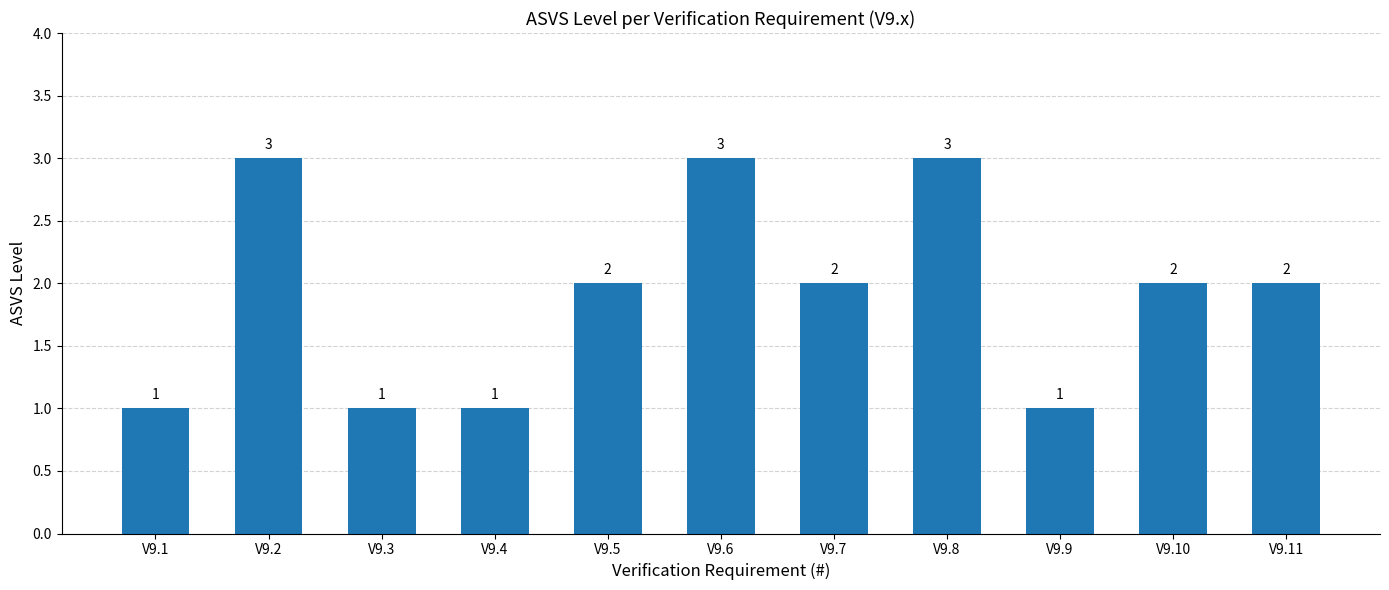

How many data points does each series have?

11